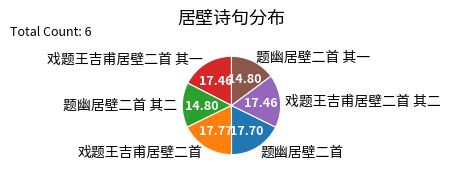

Approximately how many times larger is the value at 戏题王吉甫居壁二首 其二 compared to 戏题王吉甫居壁二首?

1.0